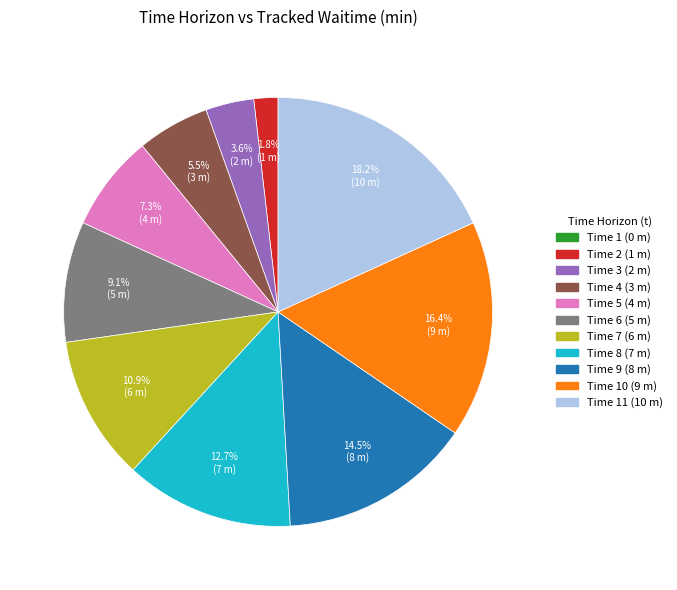

How many segments does this pie chart have?

10